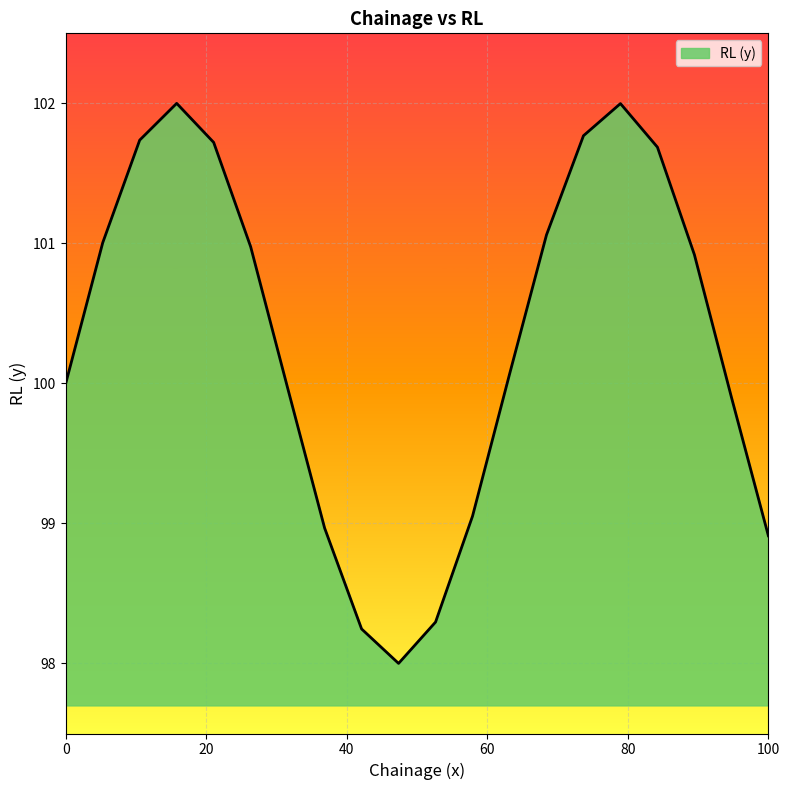

What is the greatest value displayed?

102.0